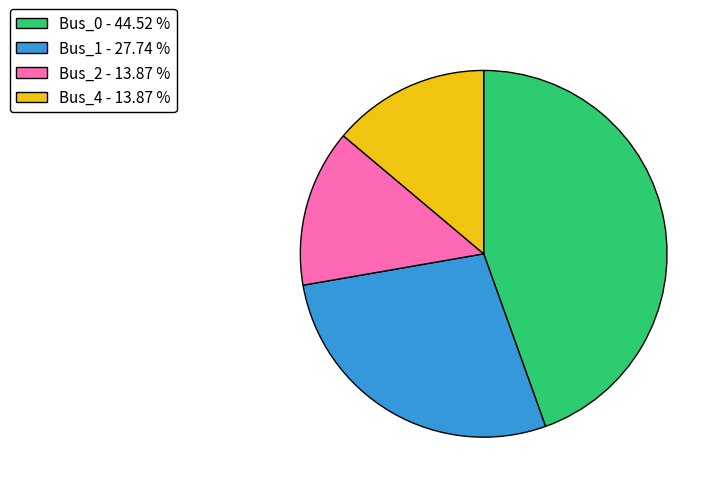

Combined, do Bus_4 - 13.87 % and Bus_2 - 13.87 % account for over 50%?

No